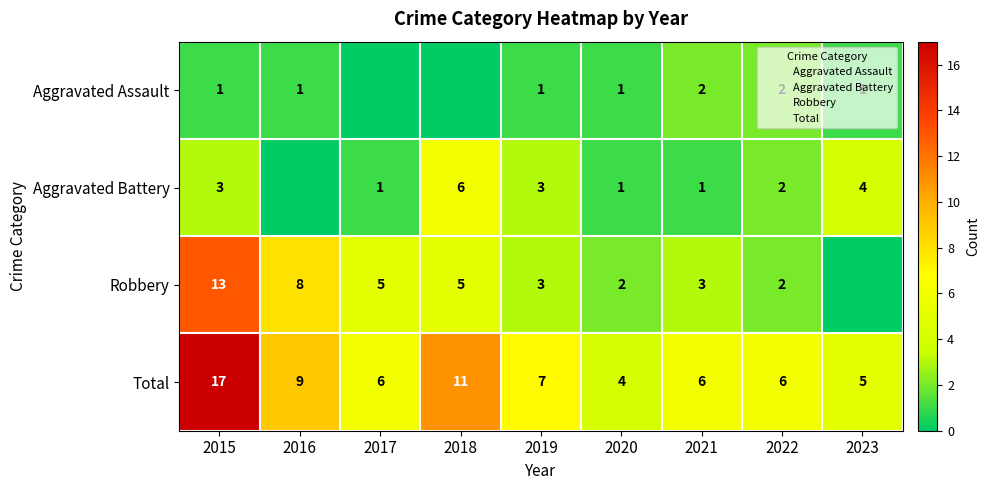

Between 2015 and 2022, which series saw the biggest shift?

Robbery